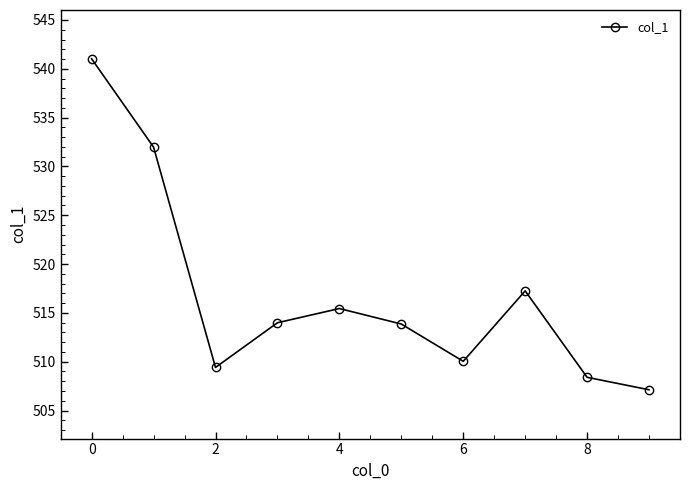

What is the maximum value shown in the chart?

541.0